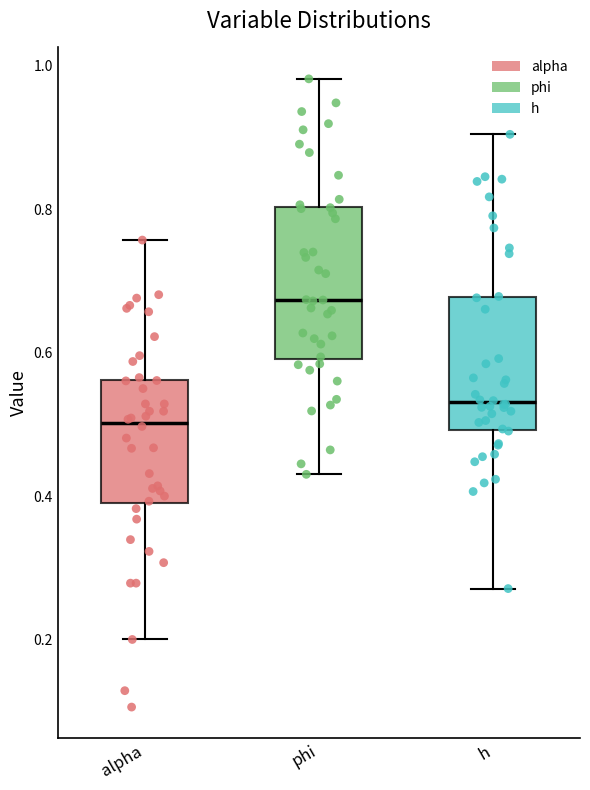

Which box is the tallest, from its lower edge to its upper edge?

phi